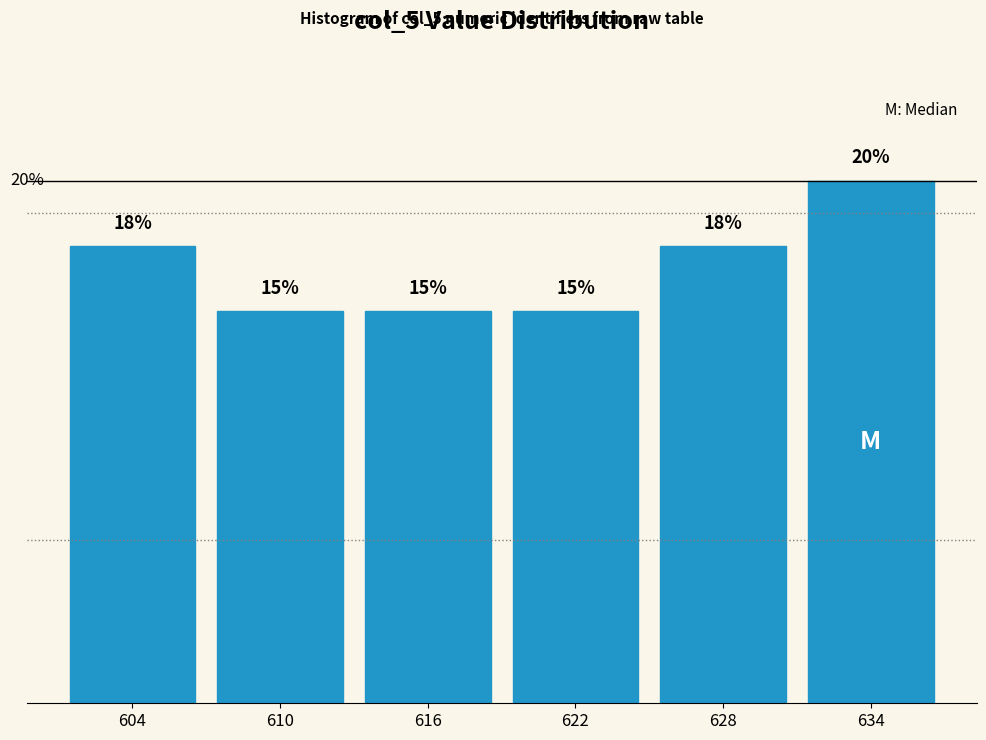

Does the chart contain any negative values?

No